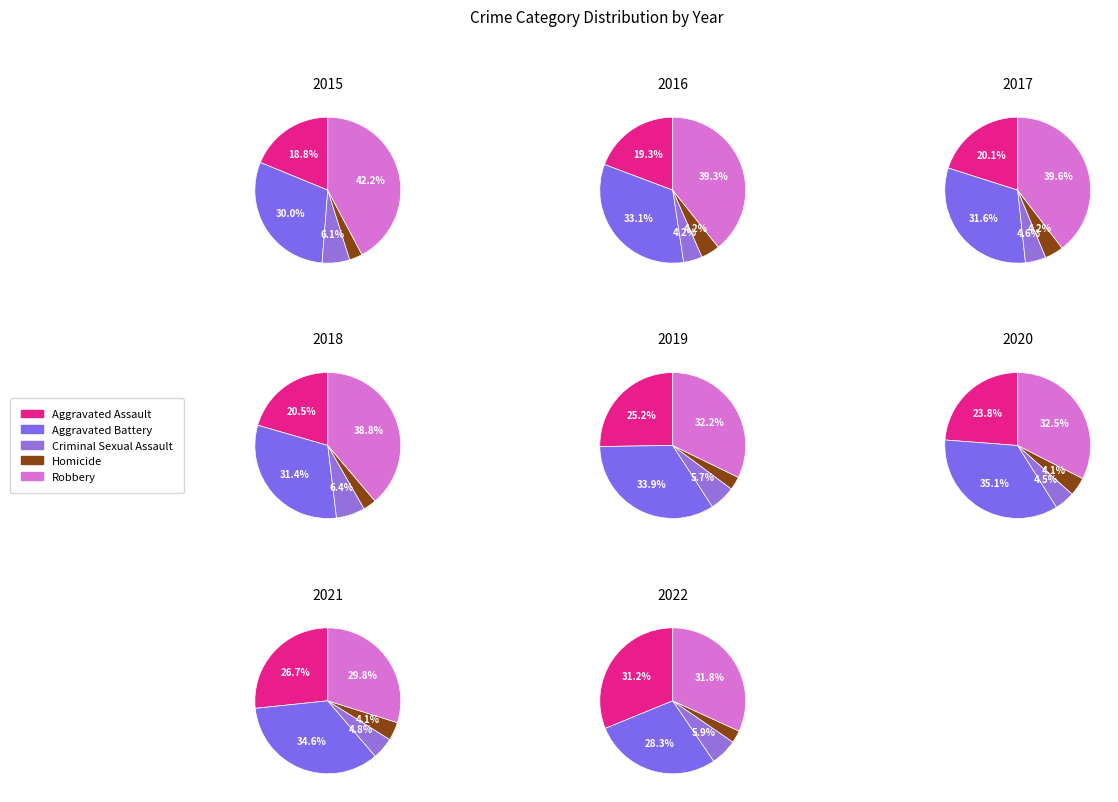

What percentage is the 3 slice, to the nearest percent?

12%